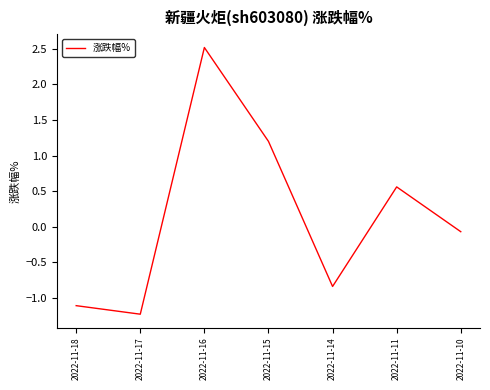

What is the sum of all values?

1.0